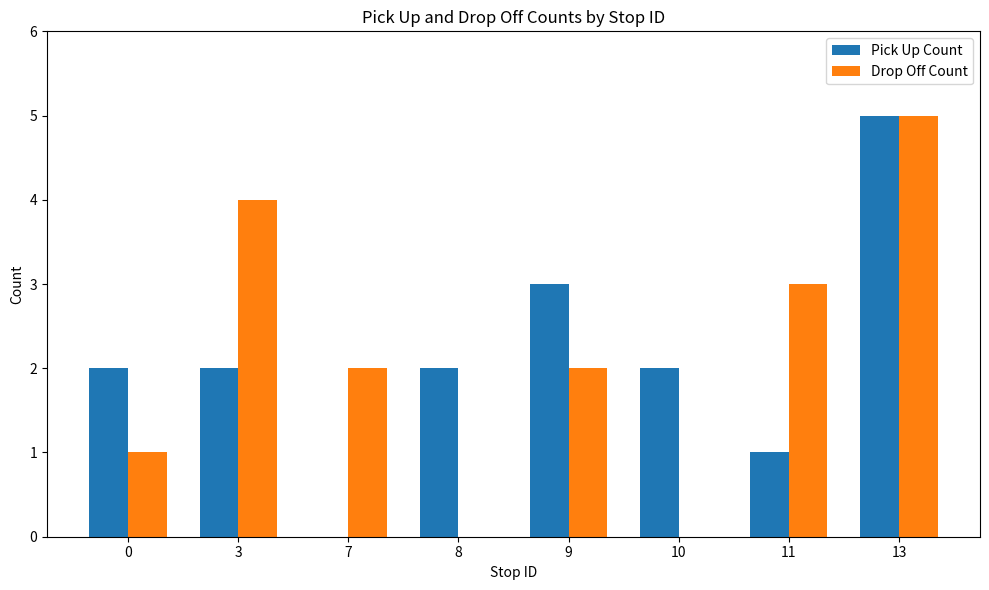

Is the value of Drop Off Count at 3 greater than the value of Pick Up Count at 13?

No